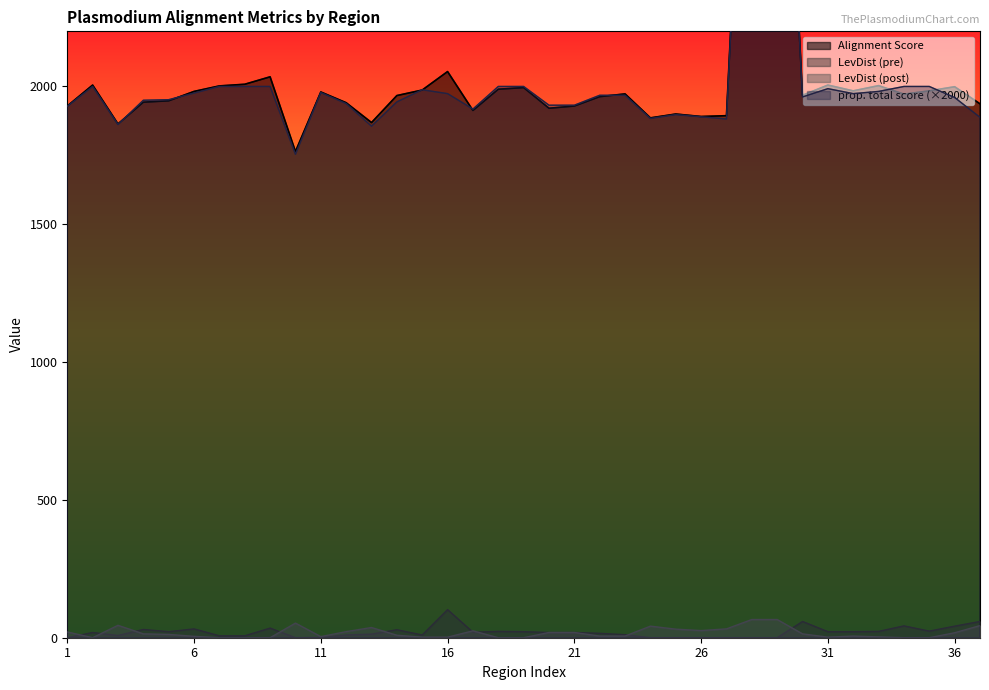

At which label is LevDist (pre) closest to 51?

30